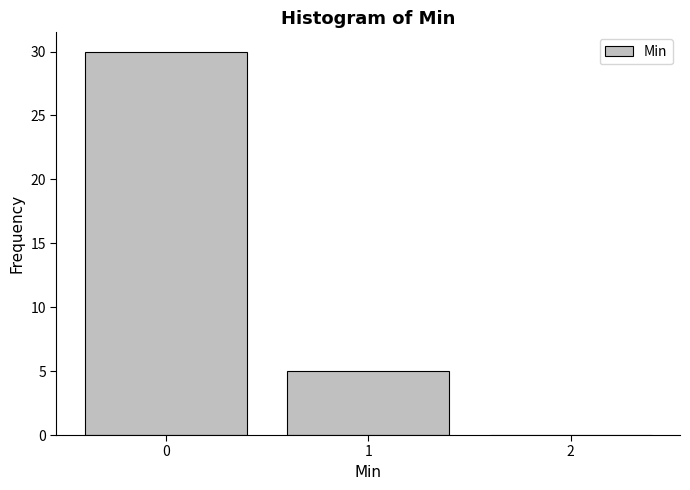

Reading left to right, what are all the values shown in this chart?

0=30	1=5	2=0